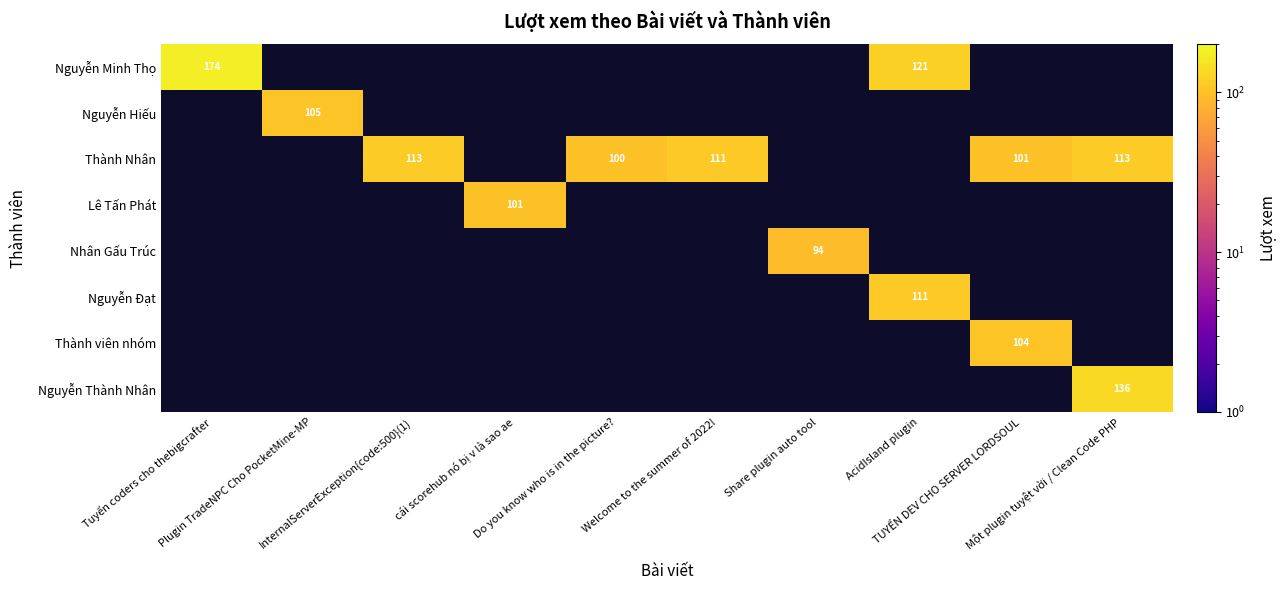

Which category has the lowest value across all series?

Share plugin auto tool